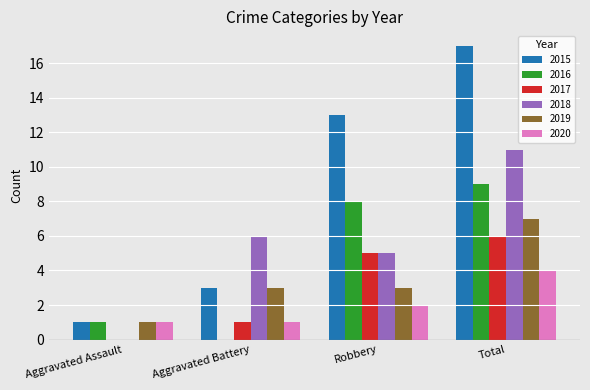

The value of 2020 at Aggravated Assault is 0. True or false?

False